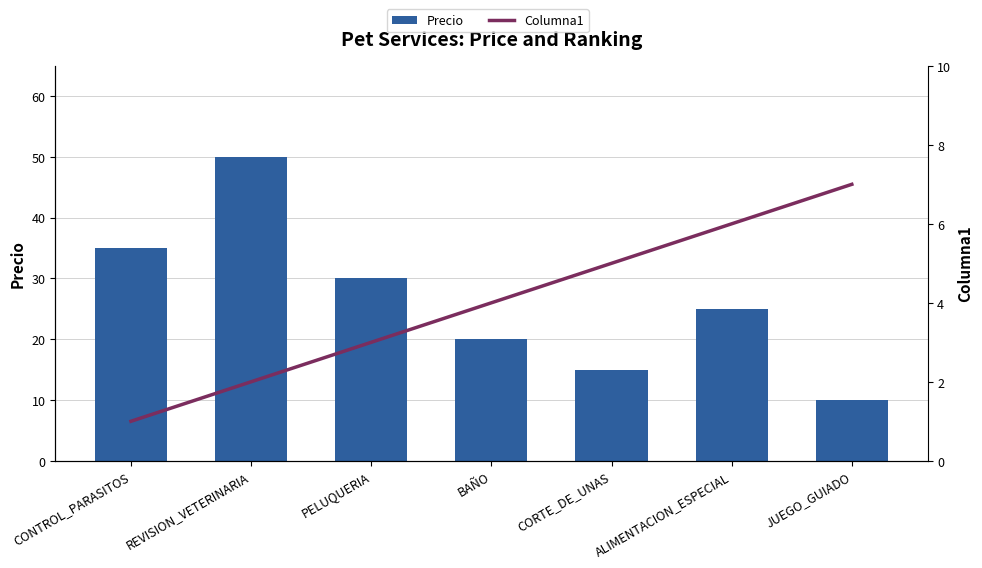

What value does the Precio series have at PELUQUERIA, to the nearest 5?

30